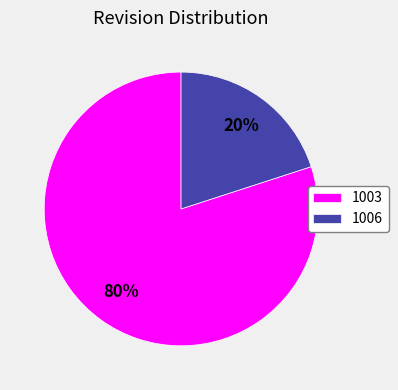

To the nearest percent, what is the combined percentage of 1003 and 1006?

100%